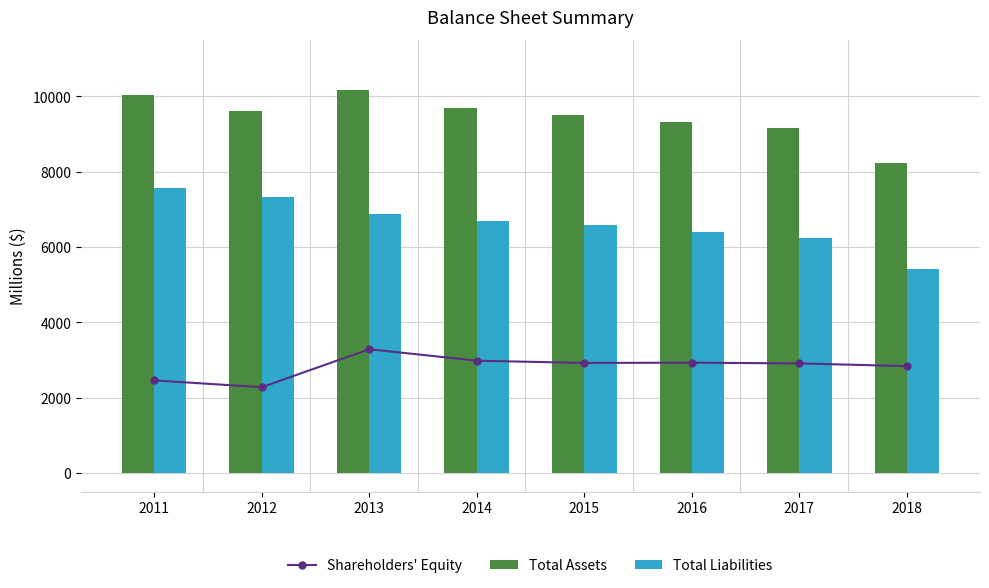

At which label does Total Assets reach its minimum?

2018